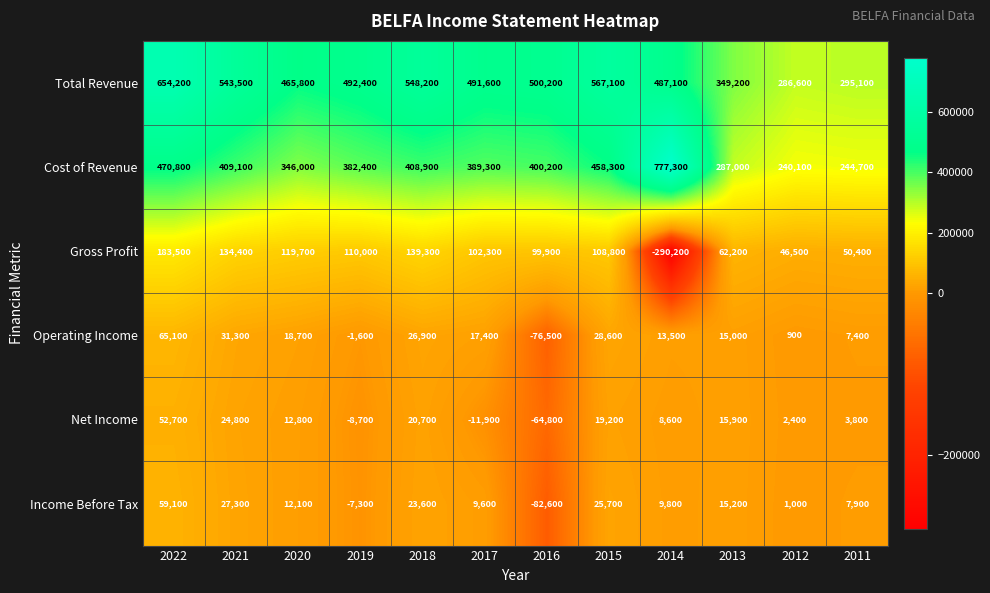

Is it true that Net Income equals 12720 at 2021?

False